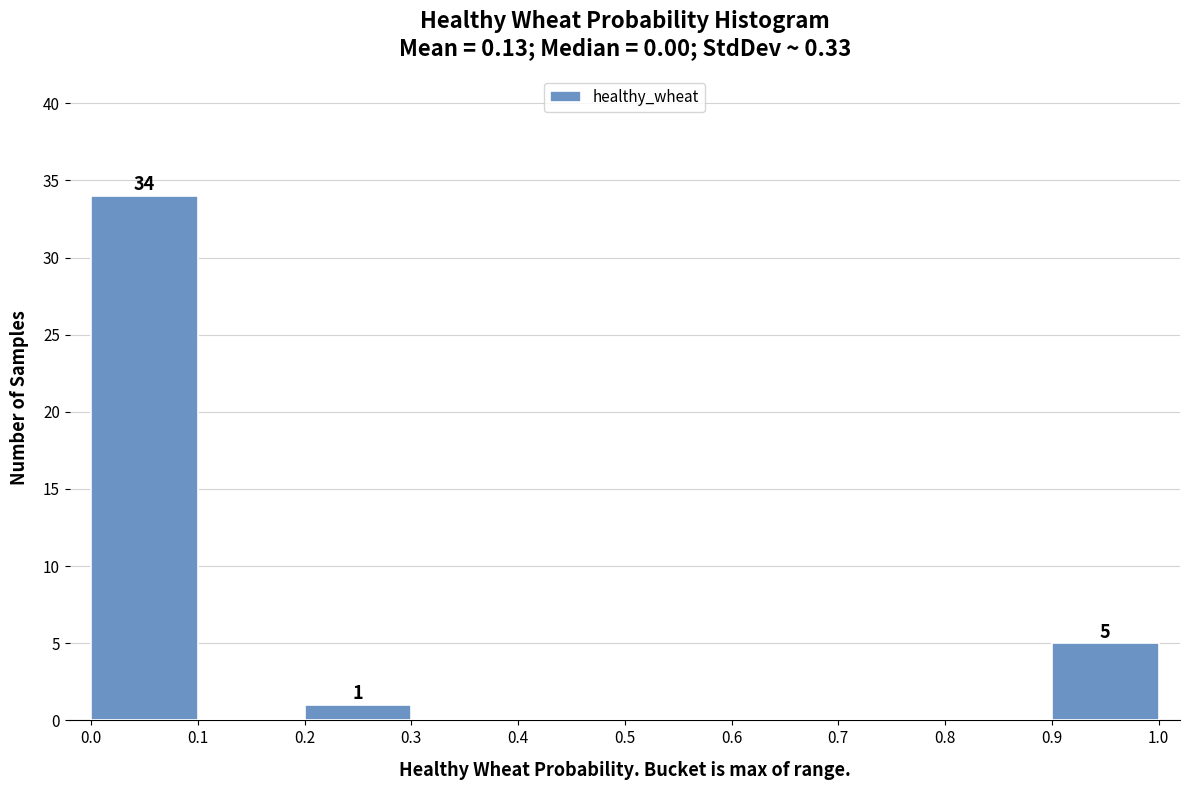

Which range on the x-axis has the tallest bar?

0.0 to 0.1